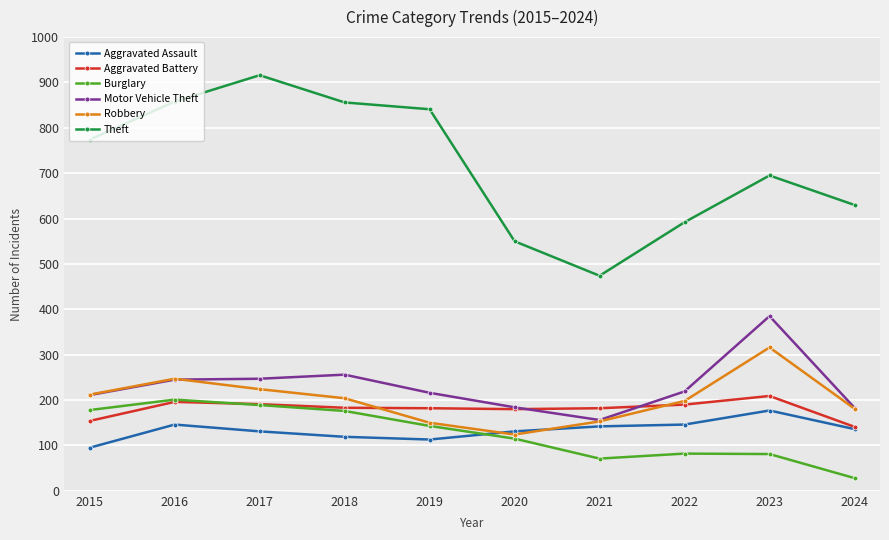

At which label does Robbery first exceed 204?

2015